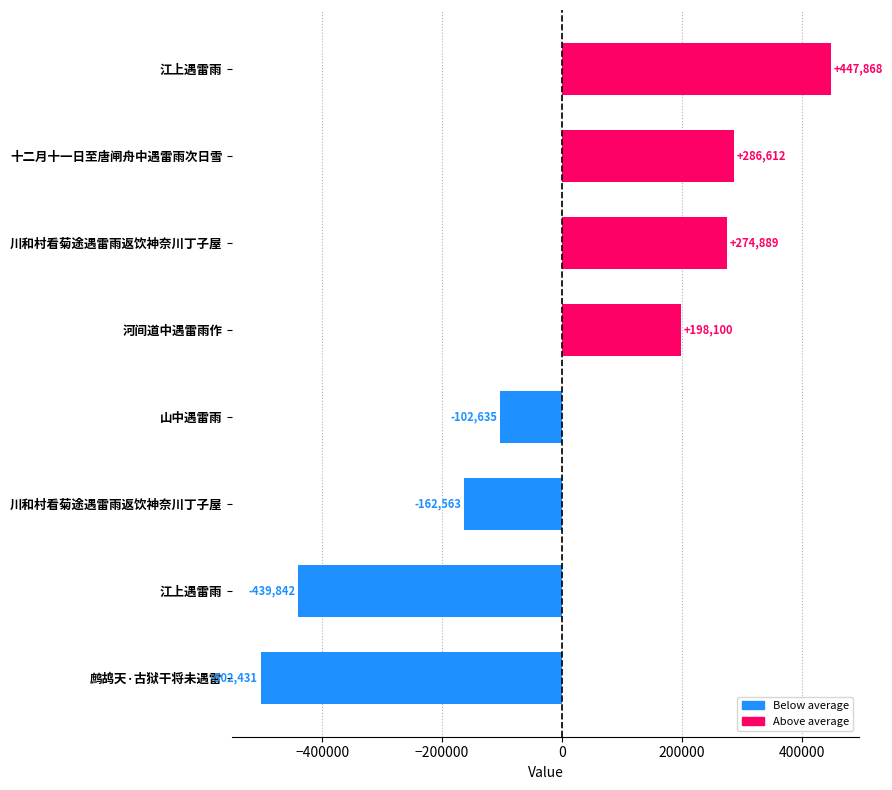

How many values are below zero?

4